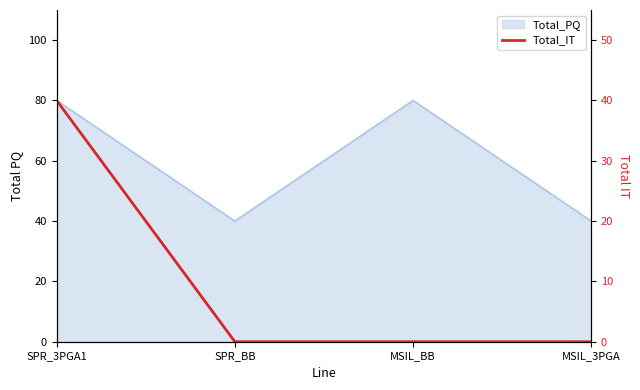

Reading right to left, extract all data points from this chart.

0	0	0	40